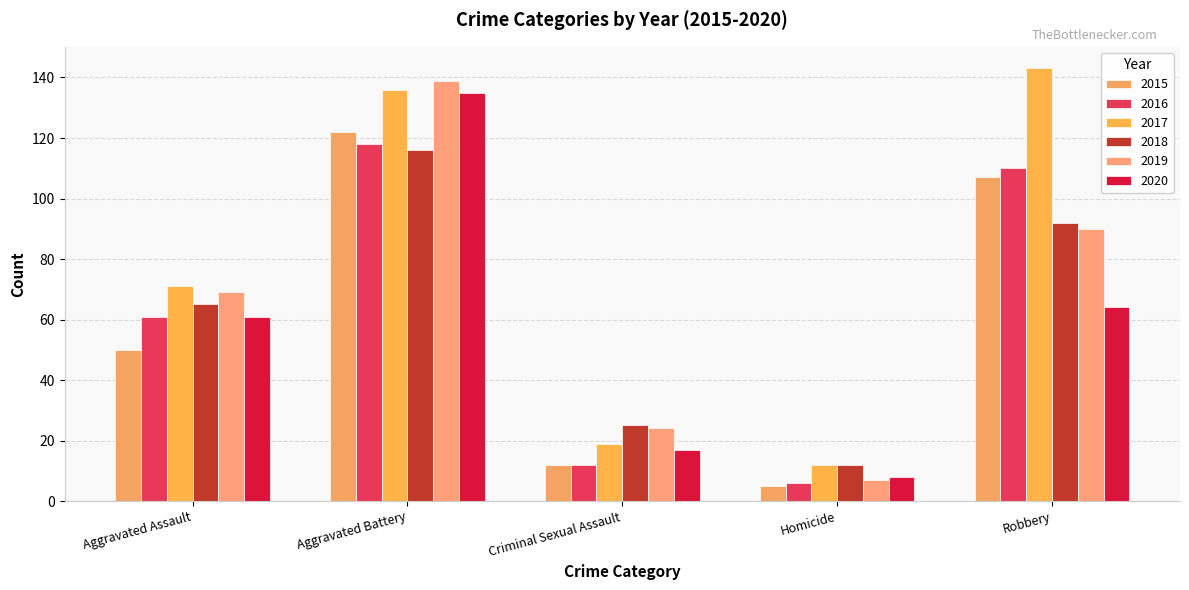

Which series has the largest total across all categories?

2017